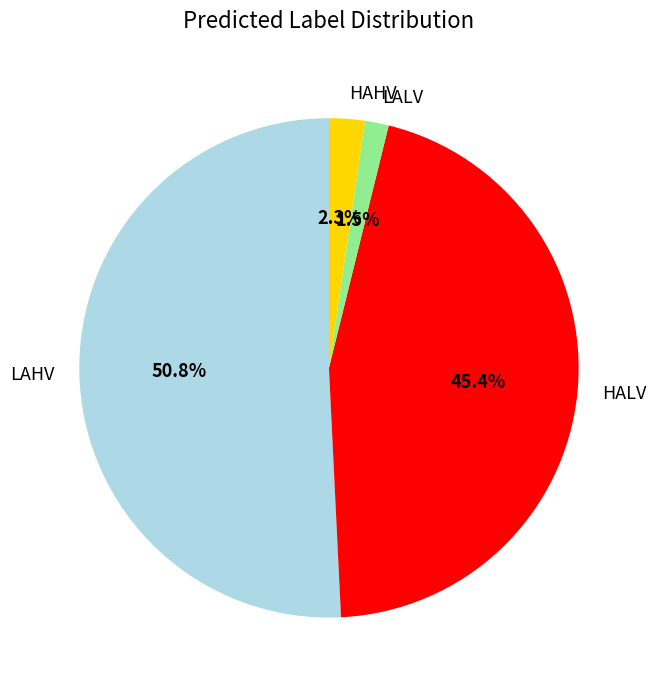

Between LALV and LAHV, which is larger?

LAHV